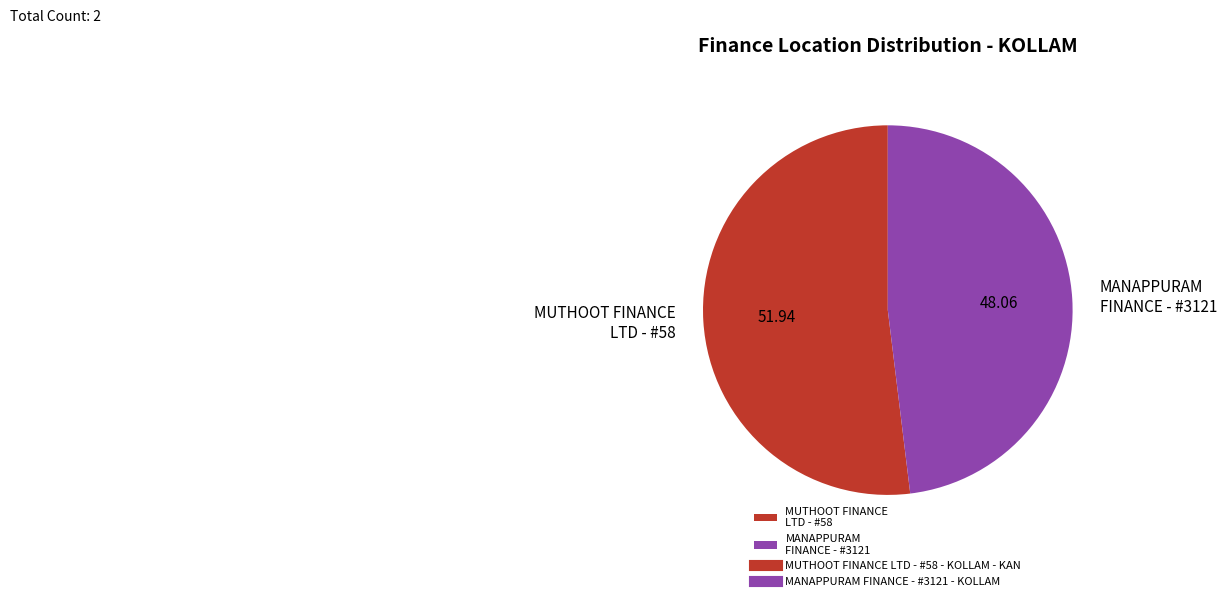

Between MANAPPURAM FINANCE - #3121 and MUTHOOT FINANCE LTD - #58, which is larger?

MUTHOOT FINANCE LTD - #58